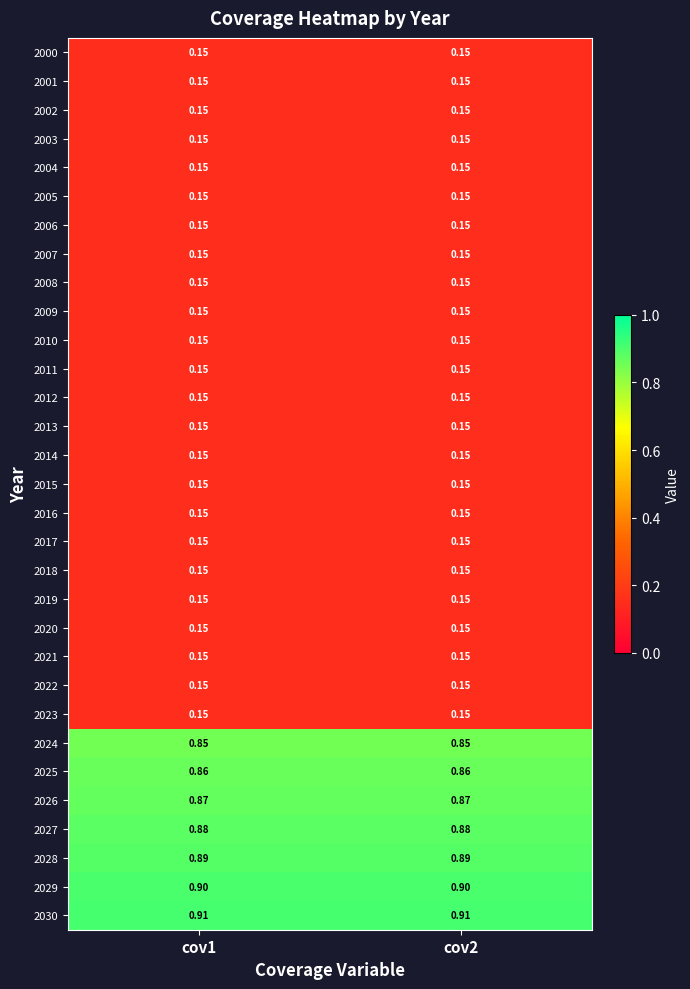

Reading right to left, what are all the values shown in this chart?

2000: cov2=0.1	cov1=0.1
2001: cov2=0.1	cov1=0.1
2002: cov2=0.1	cov1=0.1
2003: cov2=0.1	cov1=0.1
2004: cov2=0.1	cov1=0.1
2005: cov2=0.1	cov1=0.1
2006: cov2=0.1	cov1=0.1
2007: cov2=0.1	cov1=0.1
2008: cov2=0.1	cov1=0.1
2009: cov2=0.1	cov1=0.1
2010: cov2=0.1	cov1=0.1
2011: cov2=0.1	cov1=0.1
2012: cov2=0.1	cov1=0.1
2013: cov2=0.1	cov1=0.1
2014: cov2=0.1	cov1=0.1
2015: cov2=0.1	cov1=0.1
2016: cov2=0.1	cov1=0.1
2017: cov2=0.1	cov1=0.1
2018: cov2=0.1	cov1=0.1
2019: cov2=0.1	cov1=0.1
2020: cov2=0.1	cov1=0.1
2021: cov2=0.1	cov1=0.1
2022: cov2=0.1	cov1=0.1
2023: cov2=0.1	cov1=0.1
2024: cov2=0.8	cov1=0.8
2025: cov2=0.9	cov1=0.9
2026: cov2=0.9	cov1=0.9
2027: cov2=0.9	cov1=0.9
2028: cov2=0.9	cov1=0.9
2029: cov2=0.9	cov1=0.9
2030: cov2=0.9	cov1=0.9